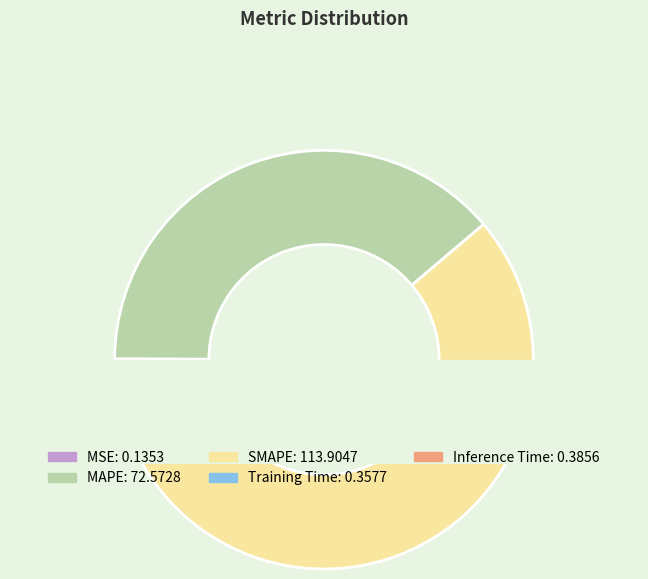

Which category accounts for the majority?

SMAPE